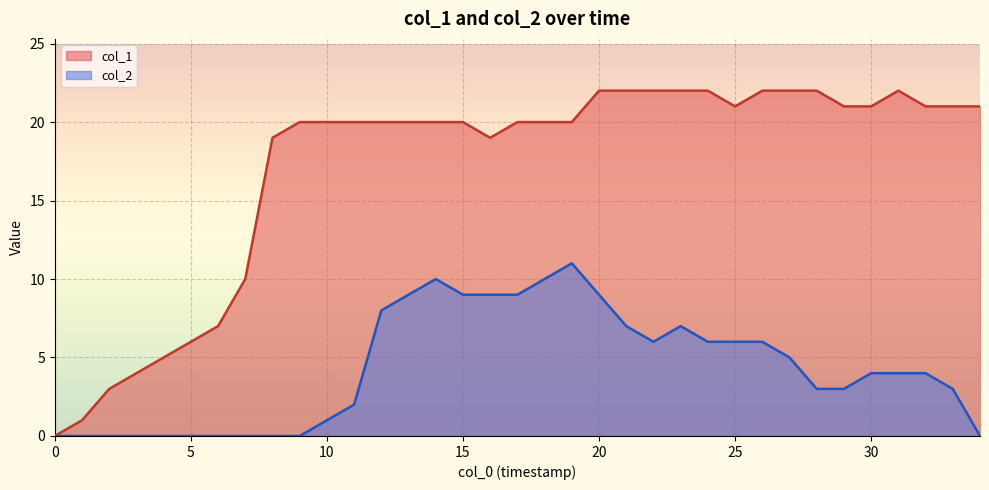

How many series are shown in this chart?

2